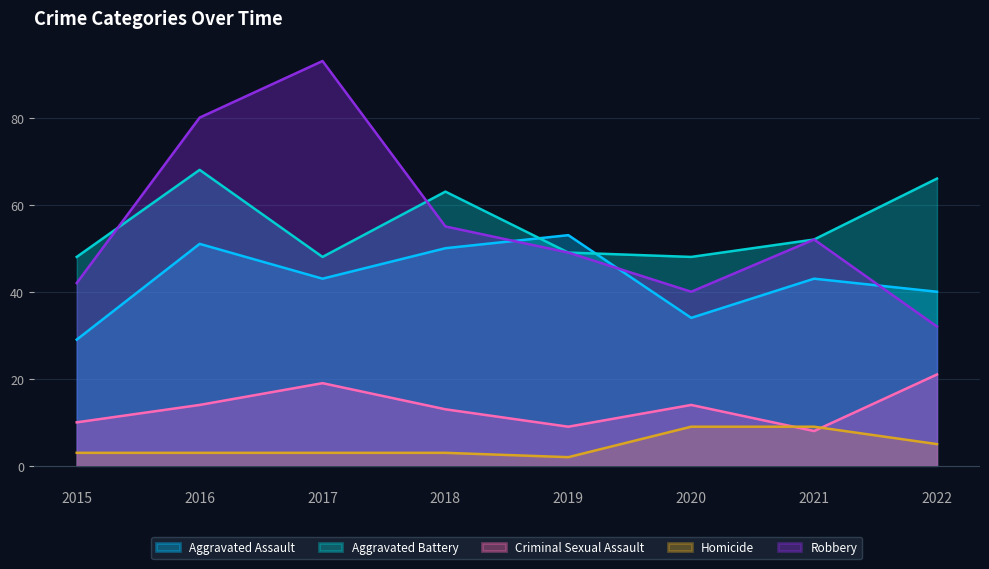

Where is Aggravated Battery nearest to the value 58?

2018